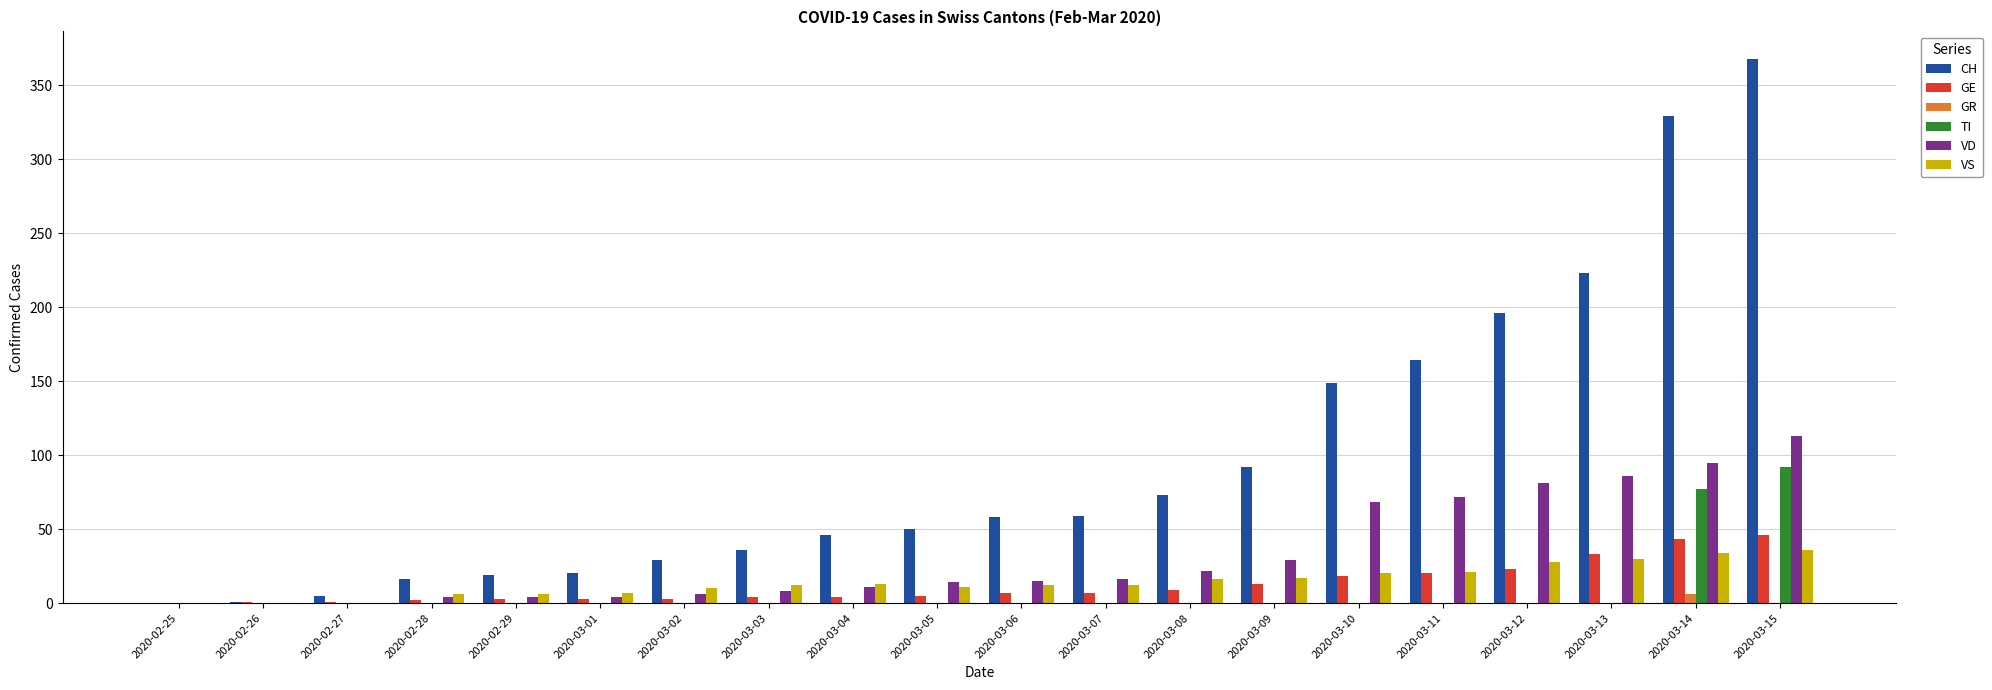

Does the chart contain stacked bars?

No